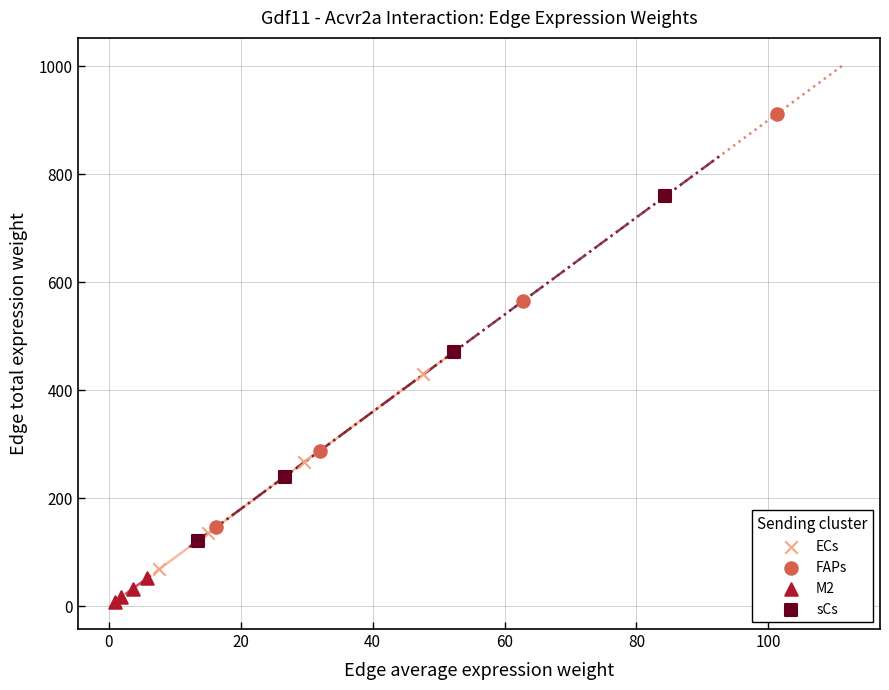

Which series reaches the maximum Y coordinate?

FAPs